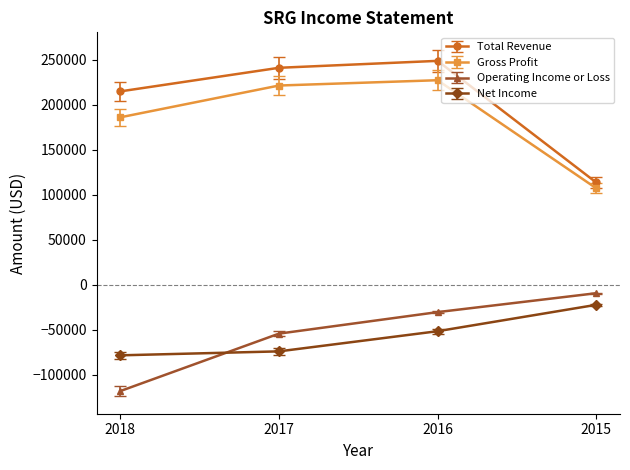

What is the minimum value for Operating Income or Loss?

-118100